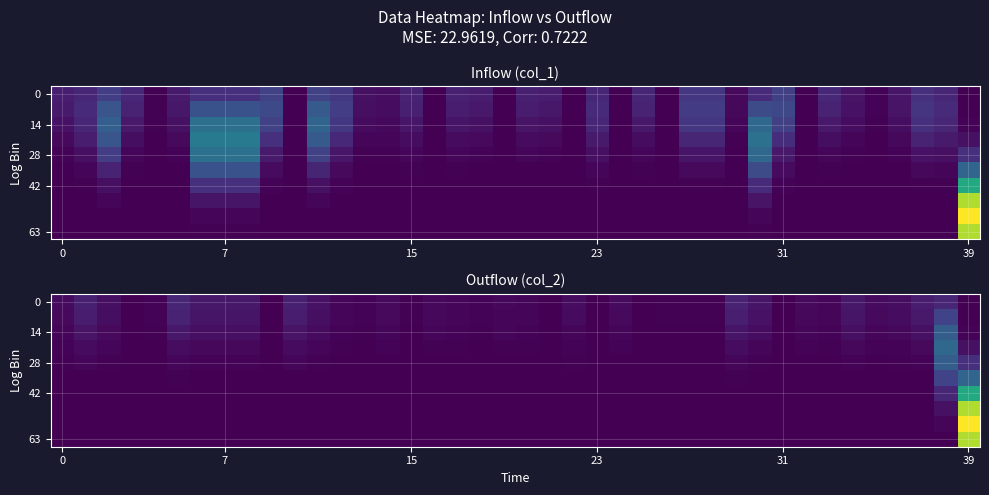

At how many categories does at least one series exceed 0?

36